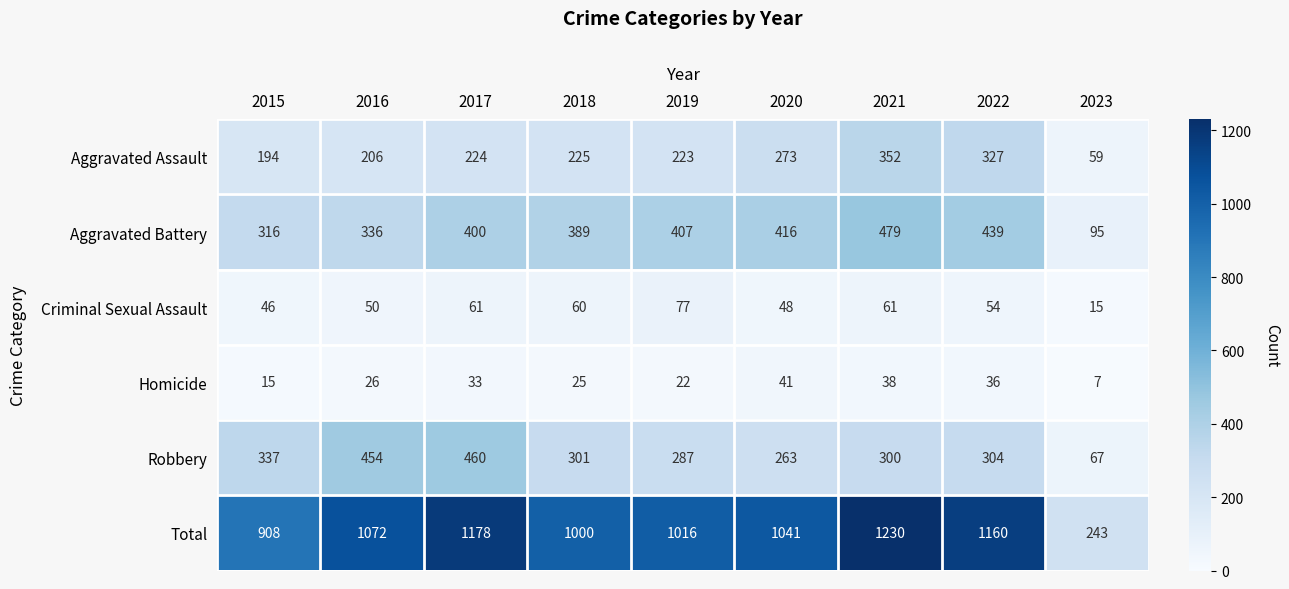

What is the total value across all series at 2021?

2460